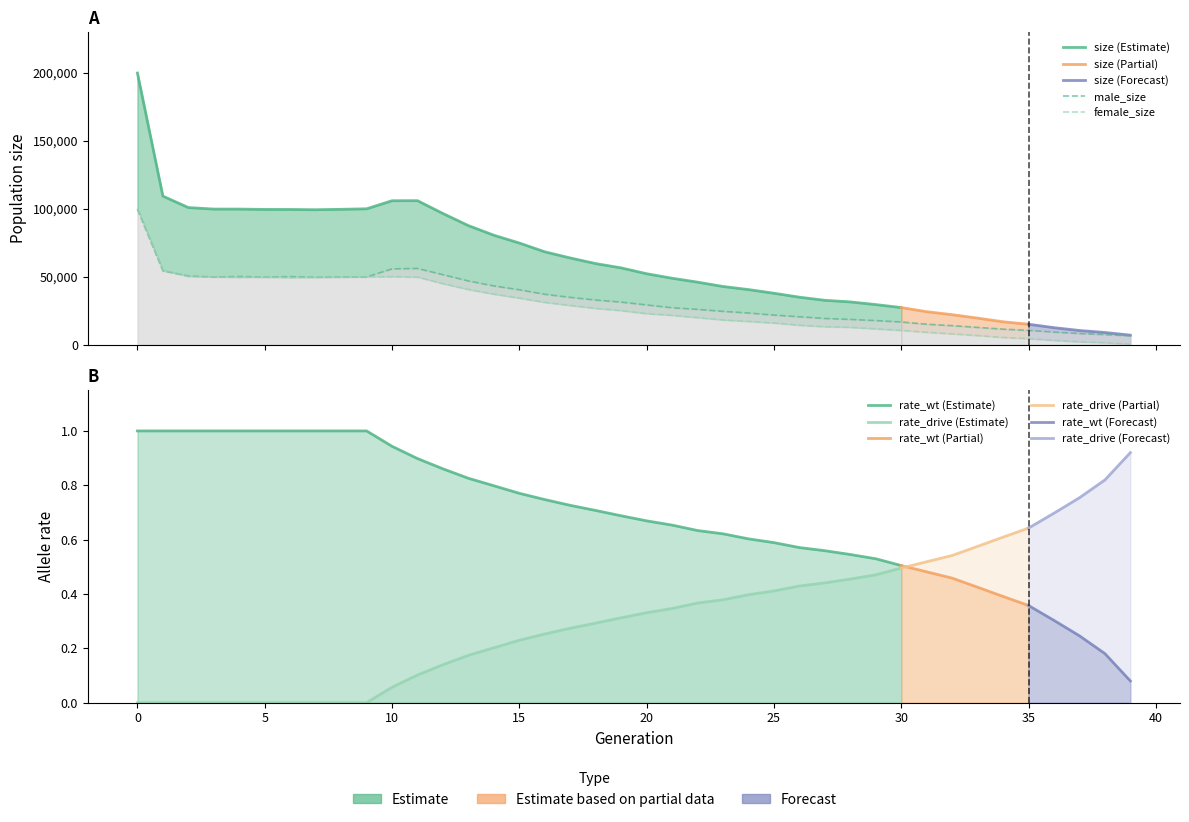

Reading right to left, transcribe all the data shown in this chart.

size: 7105.0	9072.0	10534.0	12617.0	15148.0	16942.0	19636.0	22168.0	24362.0	27407.0	29591.0	31554.0	32725.0	35036.0	37930.0	40639.0	42902.0	46102.0	48973.0	52287.0	56592.0	59743.0	63881.0	68414.0	74869.0	80604.0	87681.0	96581.0	106028.0	105985.0	100044.0	99680.0	99363.0	99566.0	99591.0	99836.0	99848.0	100965.0	109374.0	199920.0
male_size: 6576.0	7496.0	8290.0	9338.0	10586.0	11524.0	12808.0	14099.0	15145.0	16800.0	17815.0	18668.0	19380.0	20621.0	21870.0	23394.0	24601.0	26068.0	27259.0	29347.0	31408.0	32932.0	34894.0	37176.0	40483.0	43309.0	46968.0	51578.0	56180.0	55851.0	49920.0	49925.0	49700.0	50184.0	49780.0	50265.0	49891.0	50642.0	54407.0	99757.0
female_size: 529.0	1576.0	2244.0	3279.0	4562.0	5418.0	6828.0	8069.0	9217.0	10607.0	11776.0	12886.0	13345.0	14415.0	16060.0	17245.0	18301.0	20034.0	21714.0	22940.0	25184.0	26811.0	28987.0	31238.0	34386.0	37295.0	40713.0	45003.0	49848.0	50134.0	50124.0	49755.0	49663.0	49382.0	49811.0	49571.0	49957.0	50323.0	54967.0	100163.0
rate_wt: 0.1	0.2	0.2	0.3	0.4	0.4	0.4	0.5	0.5	0.5	0.5	0.5	0.6	0.6	0.6	0.6	0.6	0.6	0.7	0.7	0.7	0.7	0.7	0.7	0.8	0.8	0.8	0.9	0.9	0.9	1.0	1.0	1.0	1.0	1.0	1.0	1.0	1.0	1.0	1.0
rate_drive: 0.9	0.8	0.8	0.7	0.6	0.6	0.6	0.5	0.5	0.5	0.5	0.5	0.4	0.4	0.4	0.4	0.4	0.4	0.3	0.3	0.3	0.3	0.3	0.3	0.2	0.2	0.2	0.1	0.1	0.1	0.0	0.0	0.0	0.0	0.0	0.0	0.0	0.0	0.0	0.0